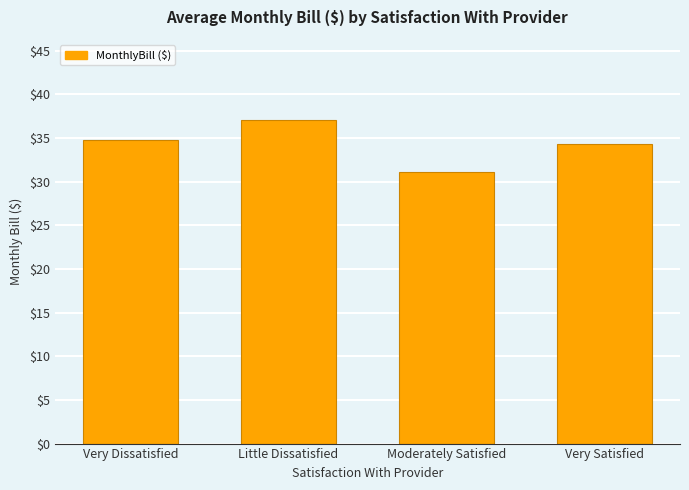

List the labels in order of value, smallest first.

Moderately Satisfied, Very Satisfied, Very Dissatisfied, Little Dissatisfied